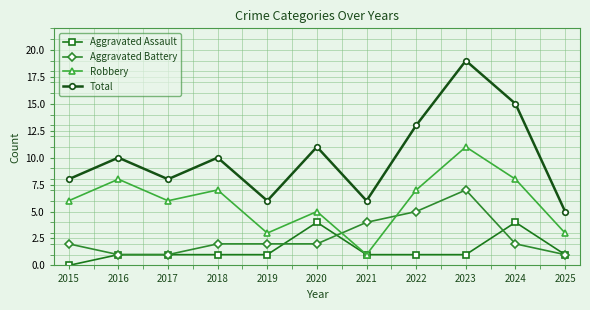

Is it true that Total equals 6 at 2021?

True